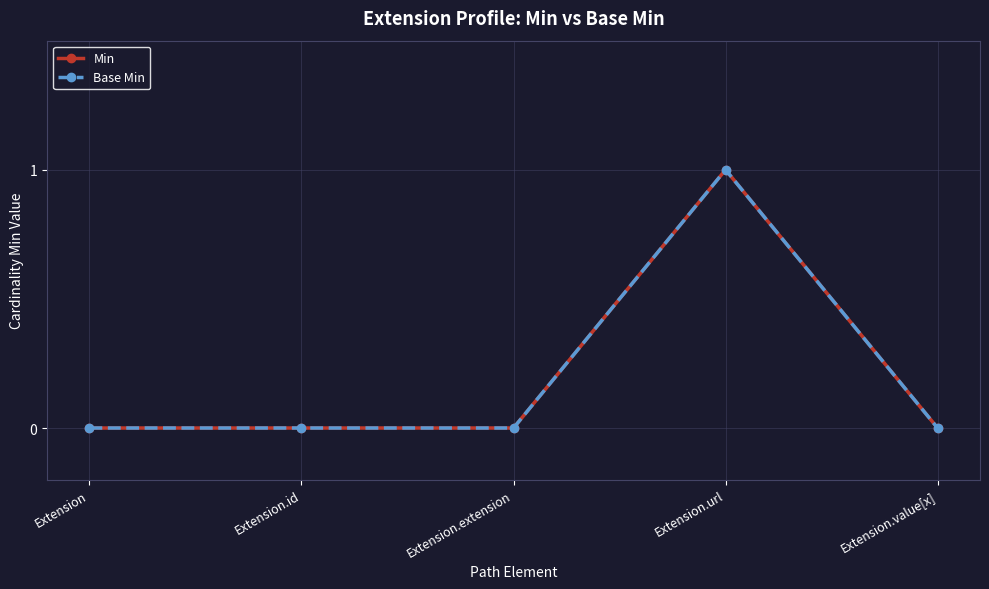

Rank the categories by Min value from highest to lowest.

Extension.url, Extension, Extension.id, Extension.extension, Extension.value[x]